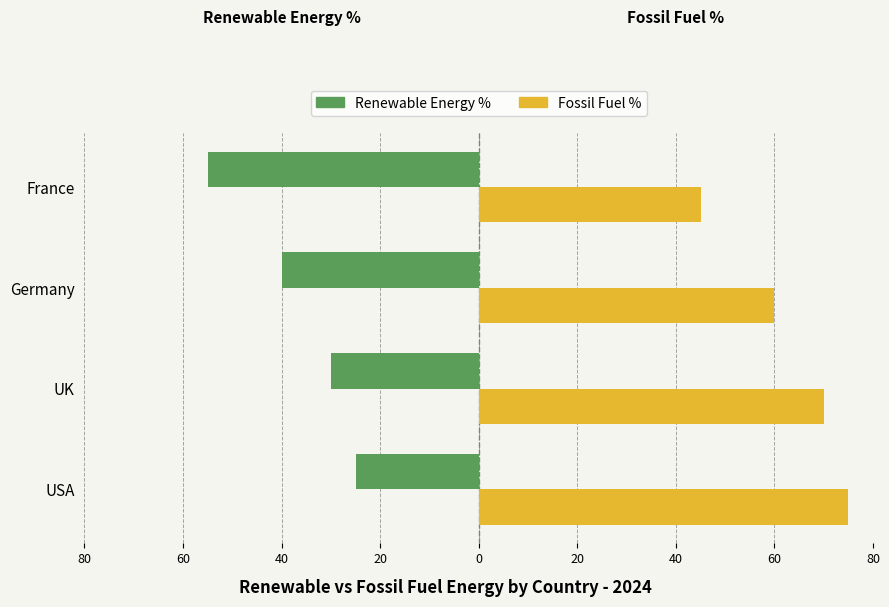

What are all the series names shown in the legend?

Renewable Energy %, Fossil Fuel %